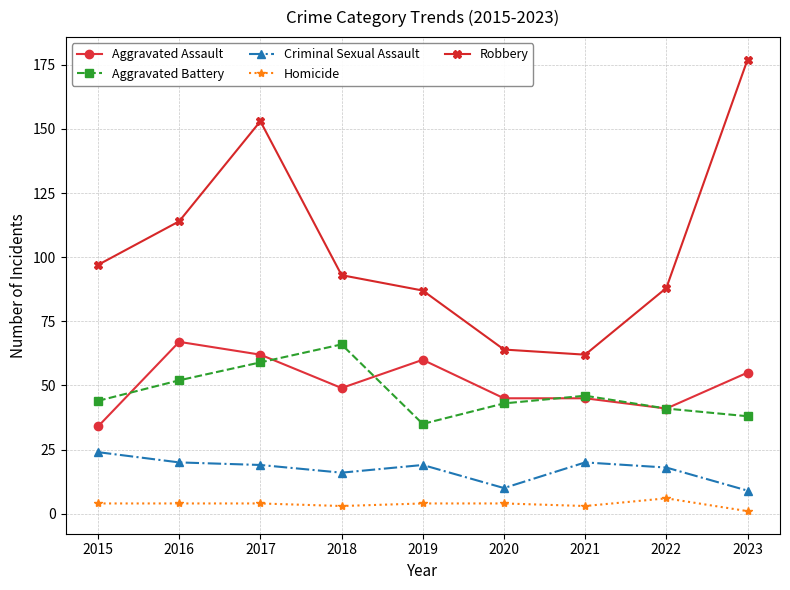

What is the average value of the Aggravated Battery series?

47